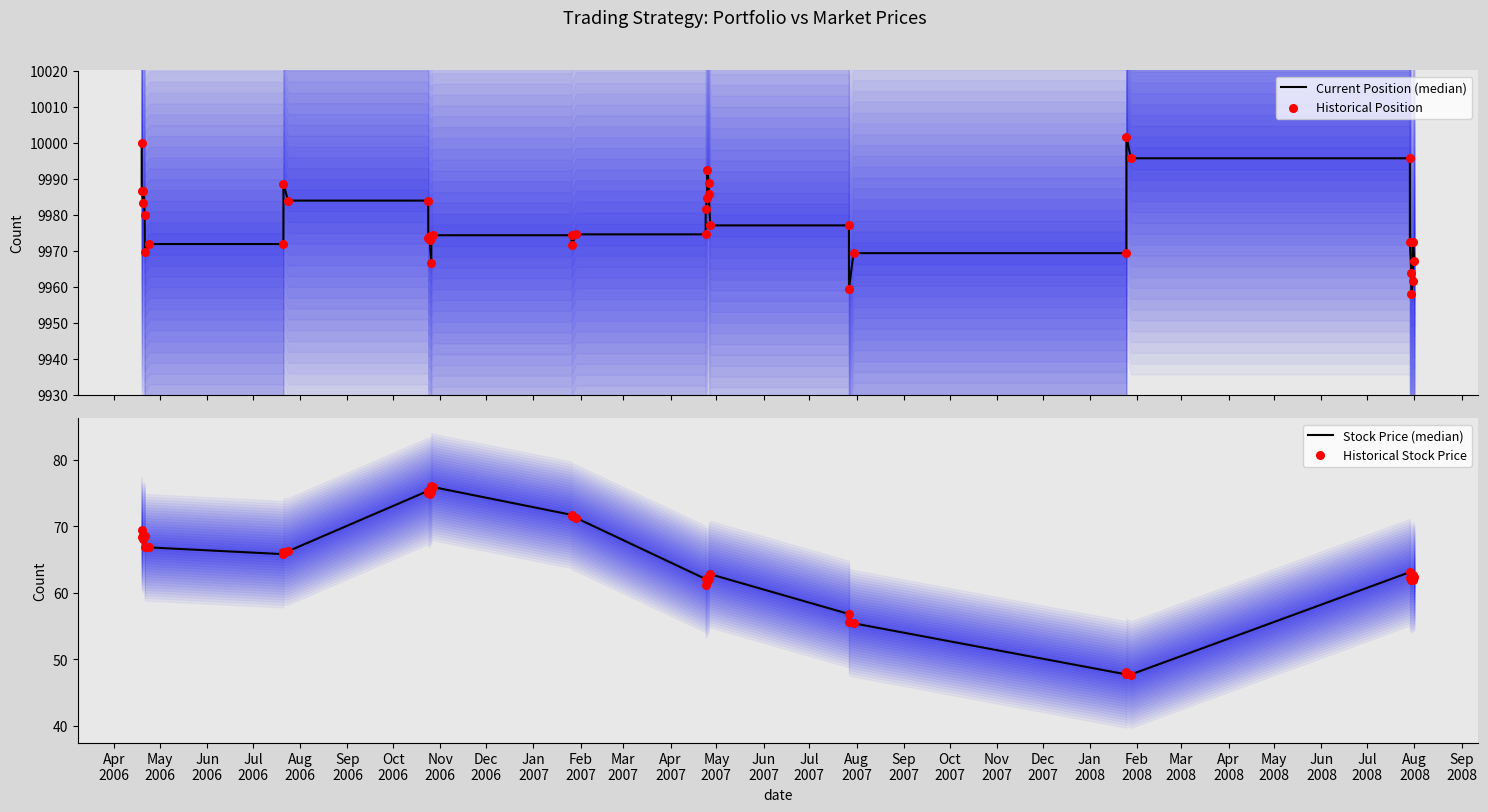

Which series has the largest total across all categories?

Current Position (median)